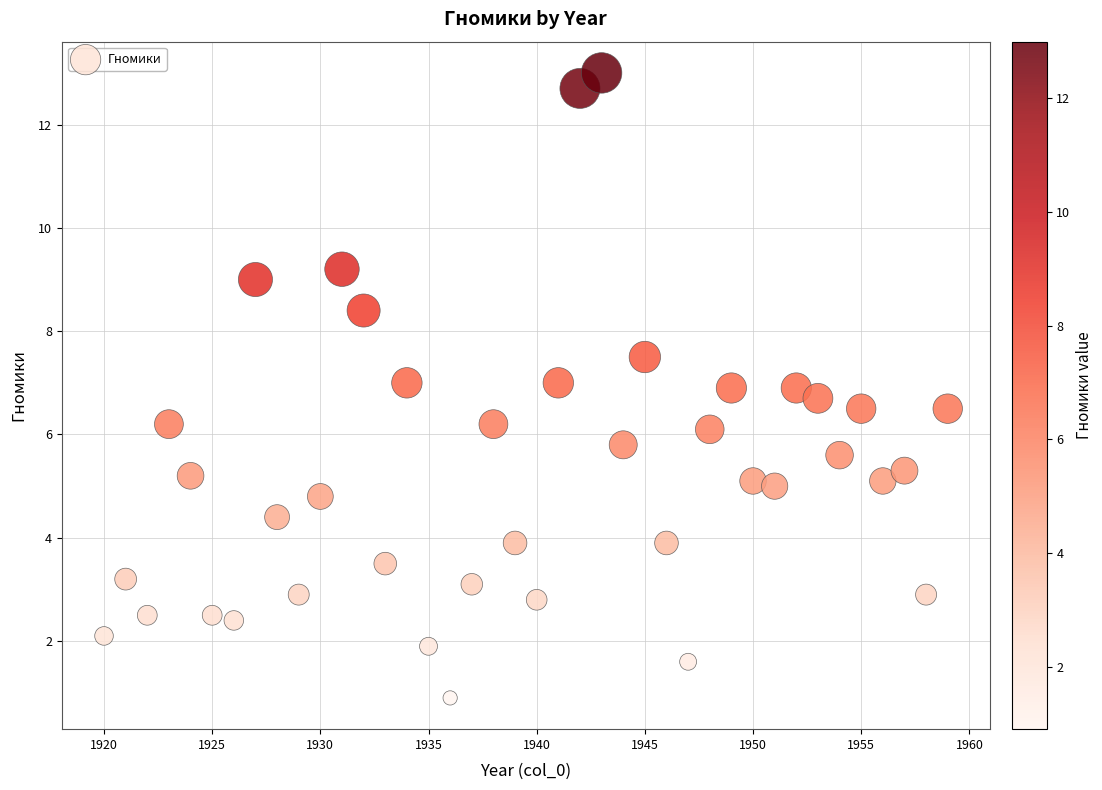

What is the range of Y values (max minus min)?

12.1